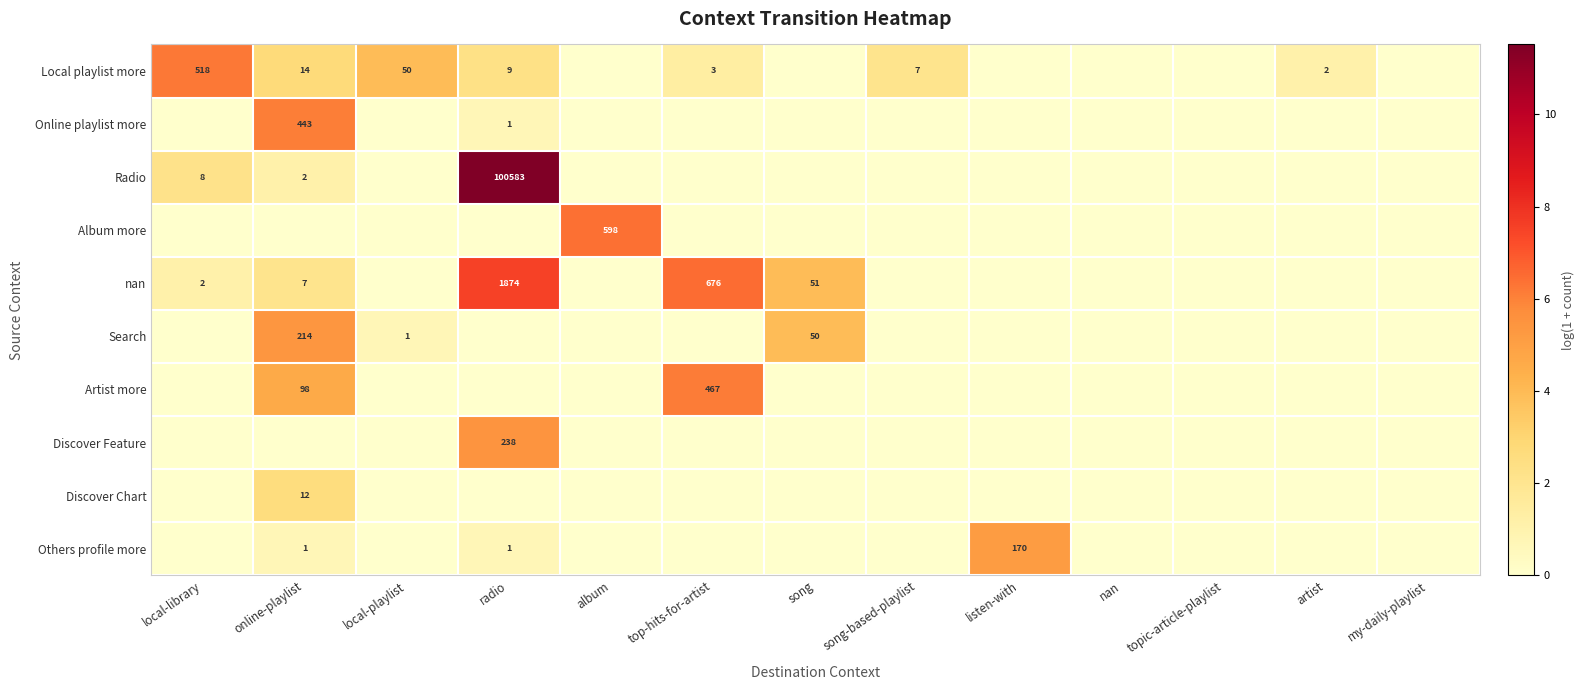

Between my-daily-playlist and local-playlist, which is larger?

local-playlist